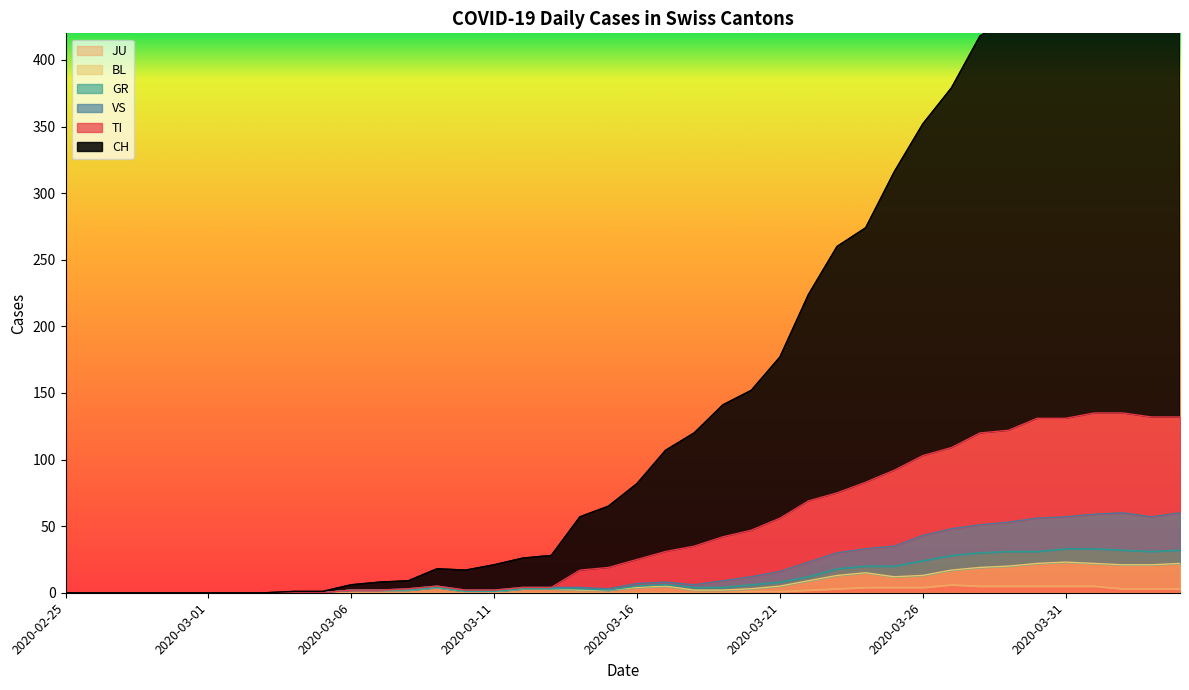

At which category does BL reach its first local valley?

2020-03-25